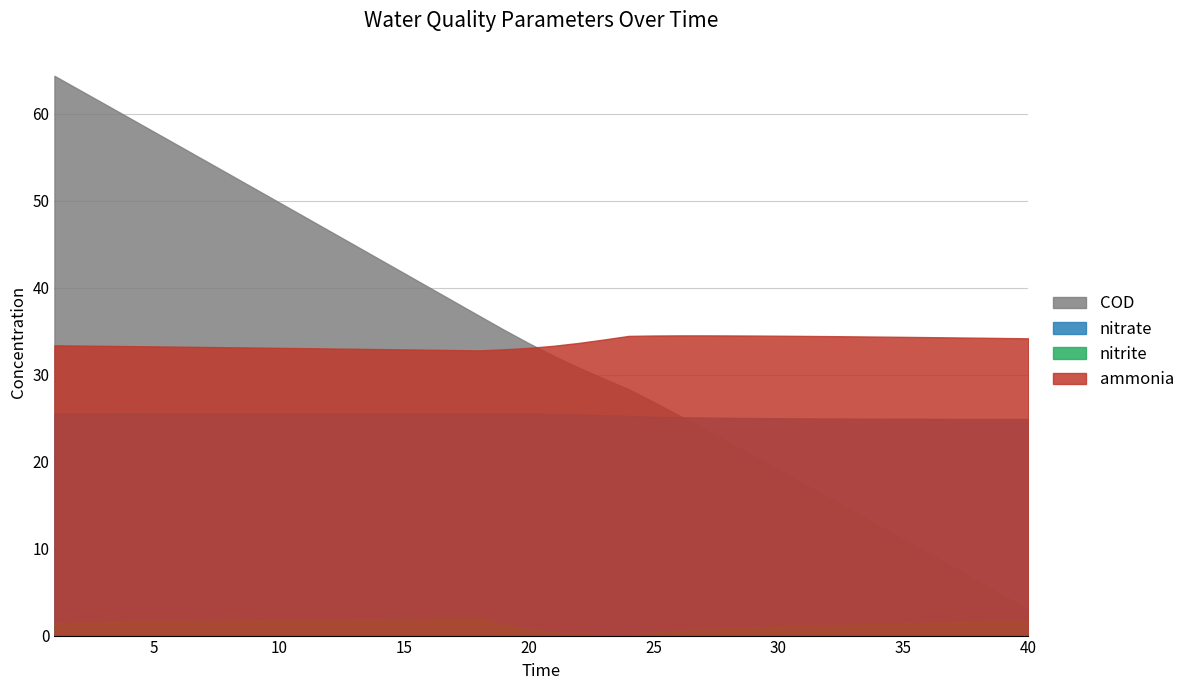

How many lines are shown in the chart?

4